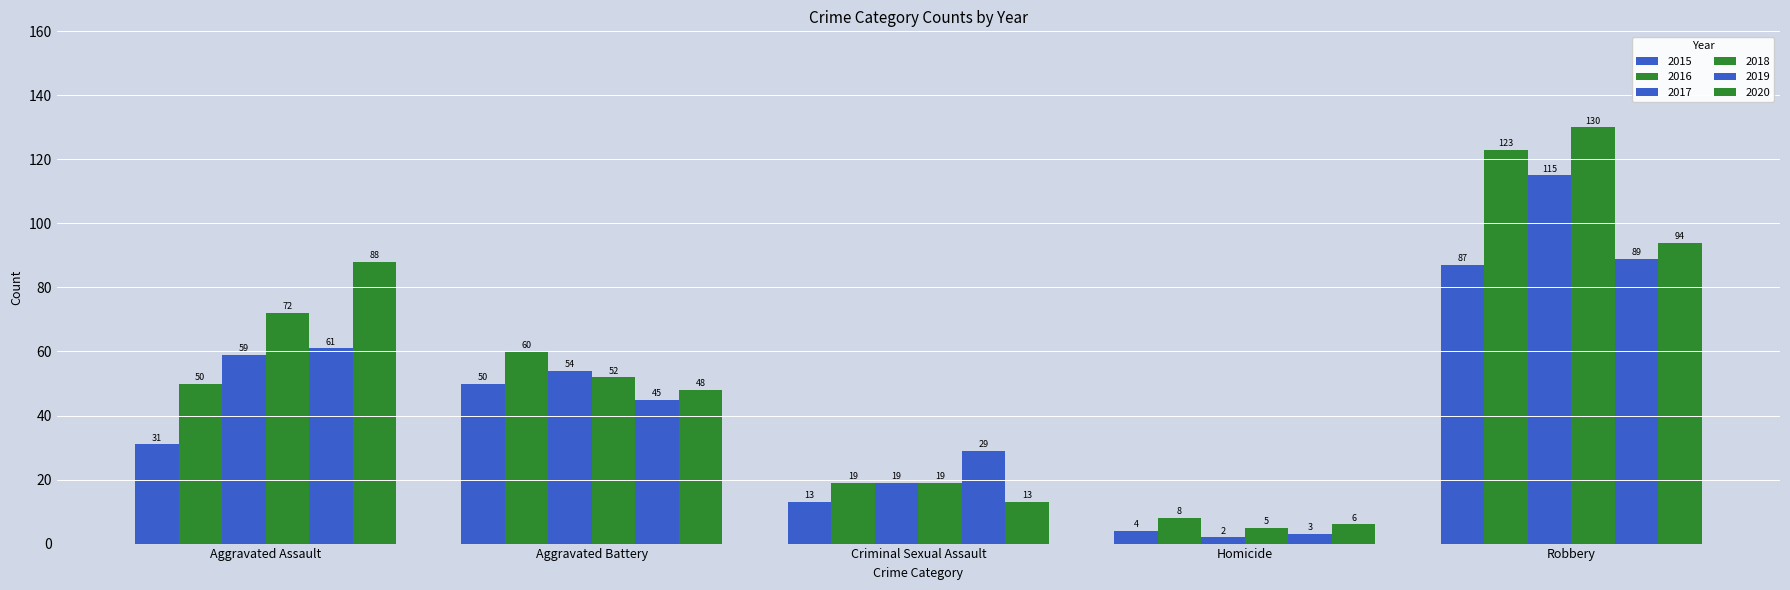

Which series has the largest total across all categories?

2018